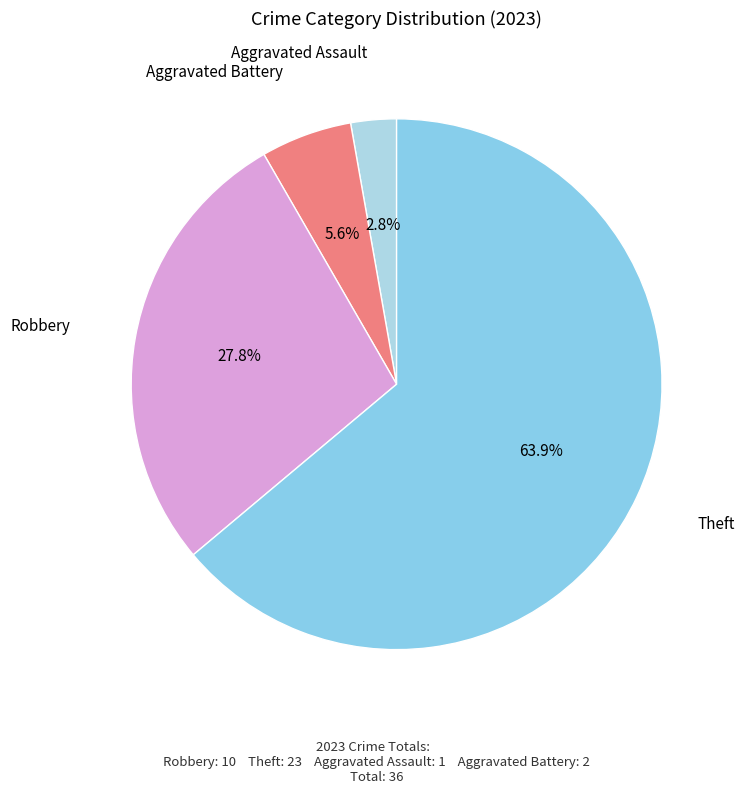

Count the number of slices in the pie.

4